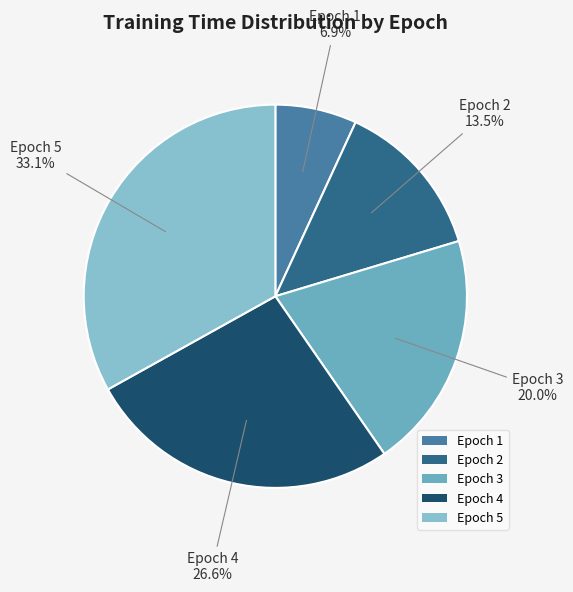

What is the smallest slice in the pie chart?

Epoch 1